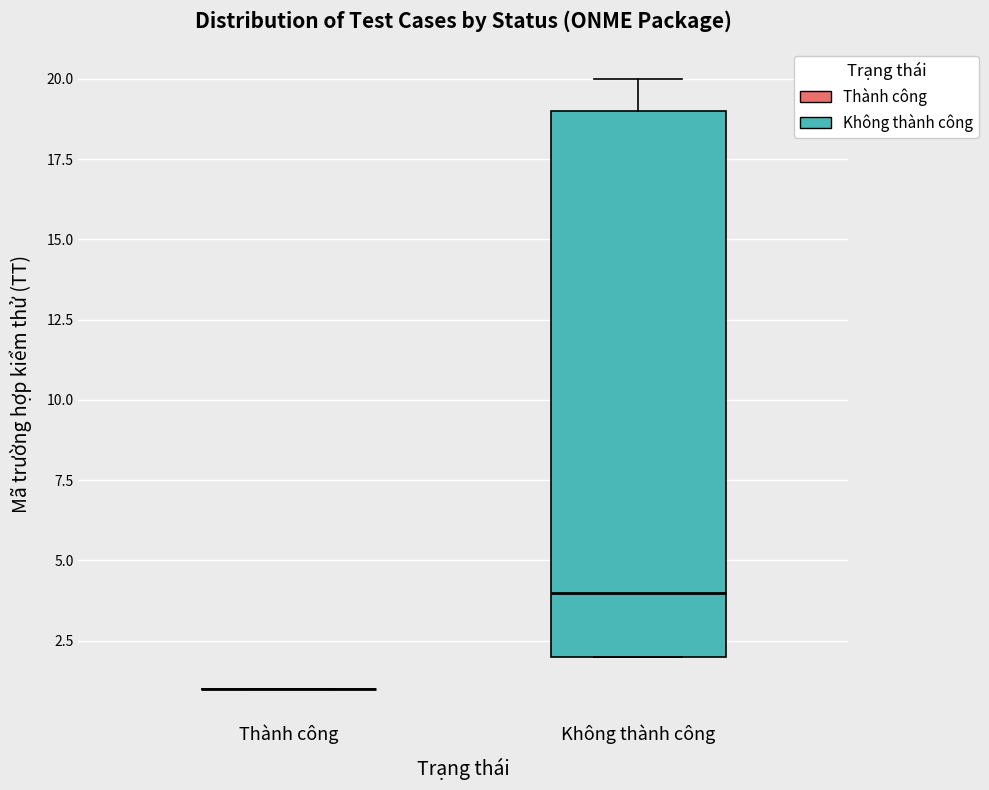

Reading left to right, transcribe this box plot: for each box, give where its median line is, the range the box spans, and where its two whiskers end, as read against the y-axis. The values are not printed on the chart, so give them approximately, as read against the axis.

Thành công: box collapsed to a line at 1, whiskers 1 to 1
Không thành công: median 4, box 2 to 19, whiskers 2 to 20